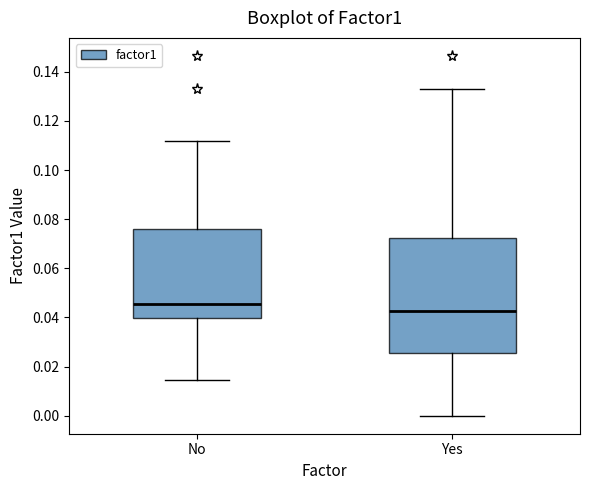

Comparing the boxes themselves (not the whiskers), which one is the tallest?

Yes